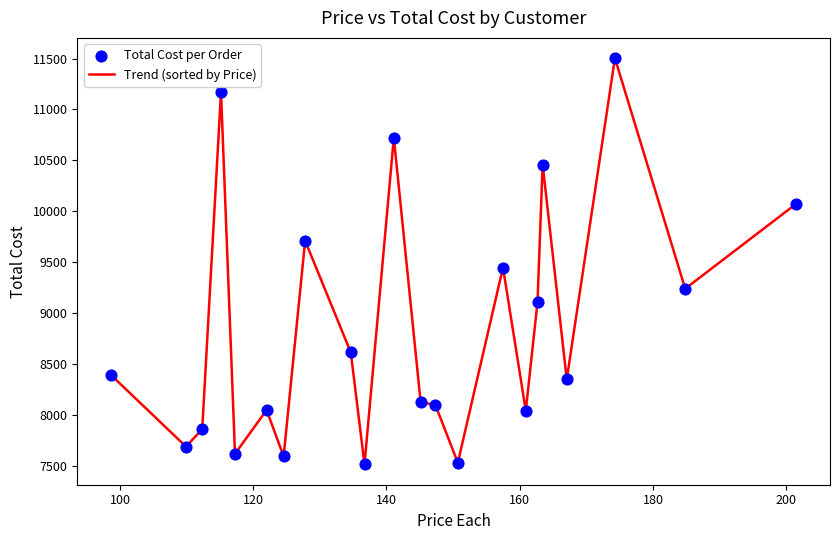

What is the difference between the maximum and minimum values?

3984.6